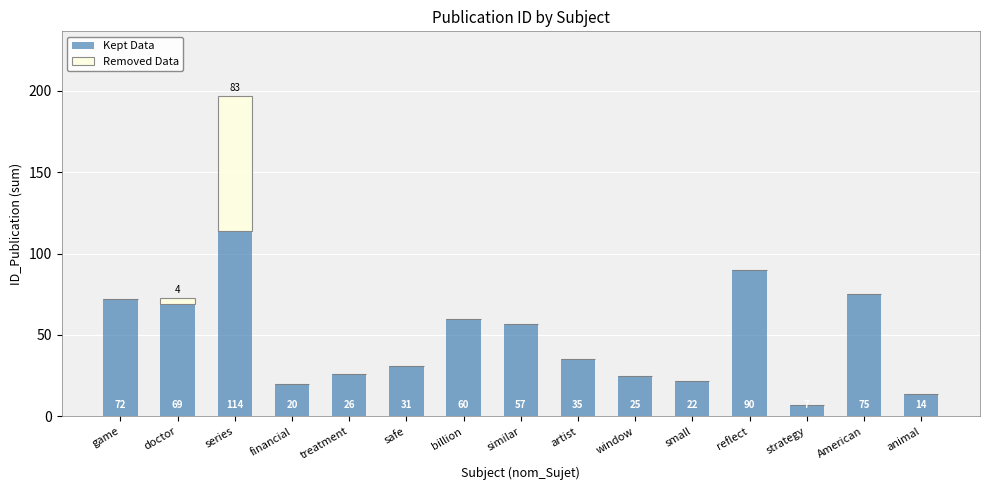

What is the sum of the Kept Data values at similar and strategy?

64